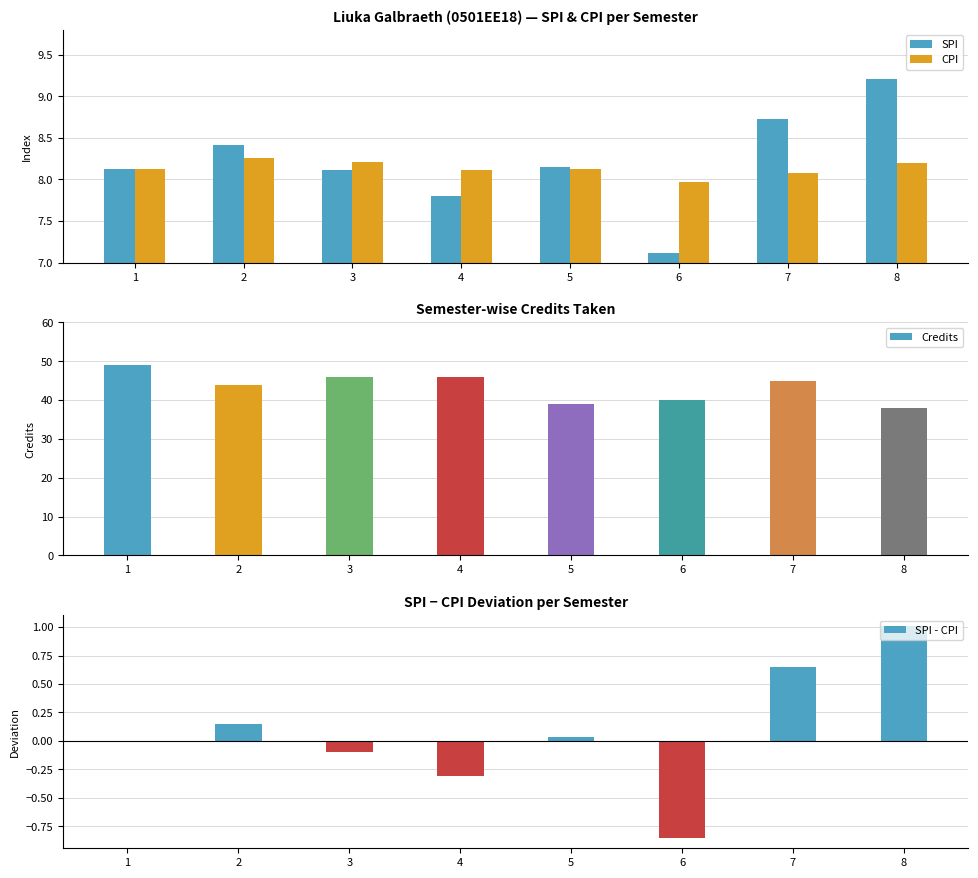

At how many categories does at least one series exceed 6?

8